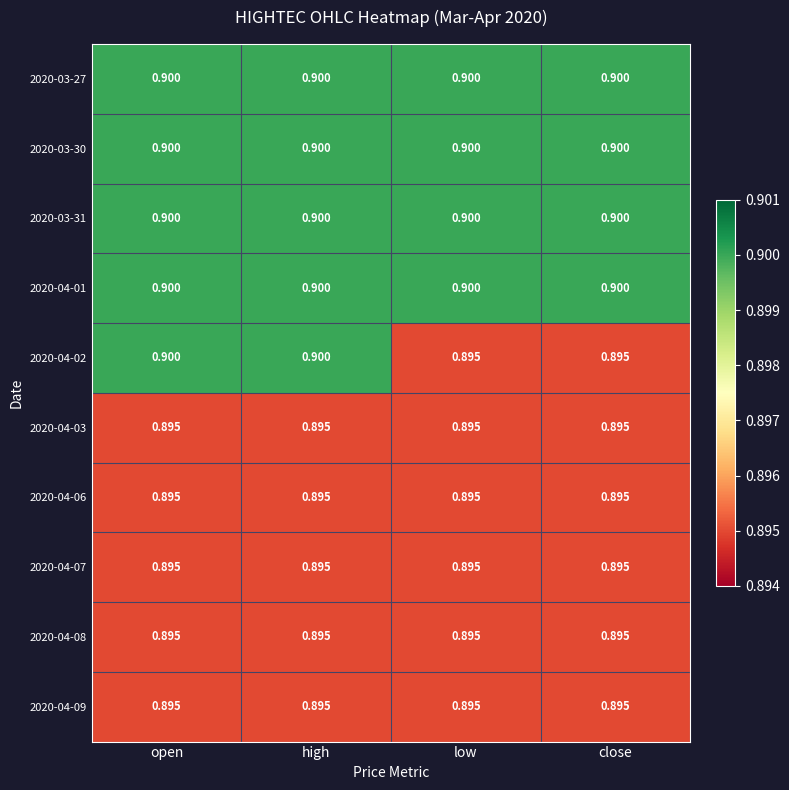

Which series changed the most between high and low?

2020-04-02